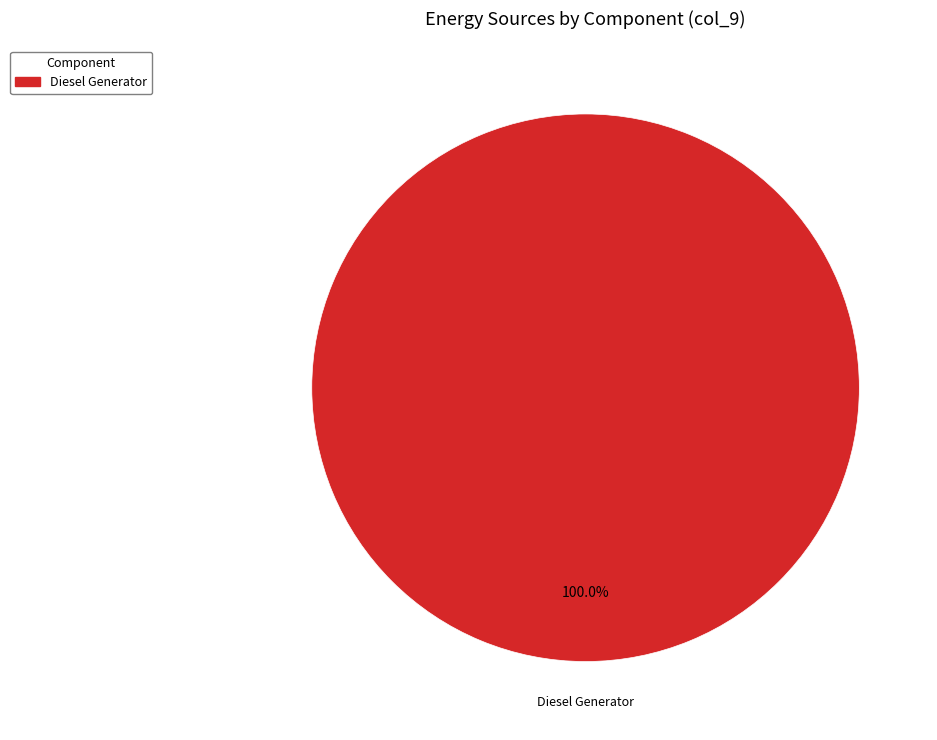

Is there a majority slice in this chart?

Yes